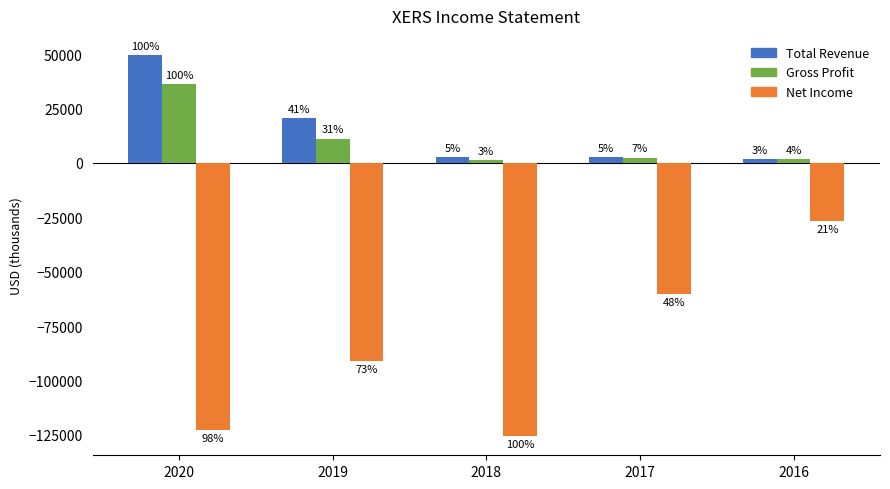

Does the chart contain stacked bars?

No